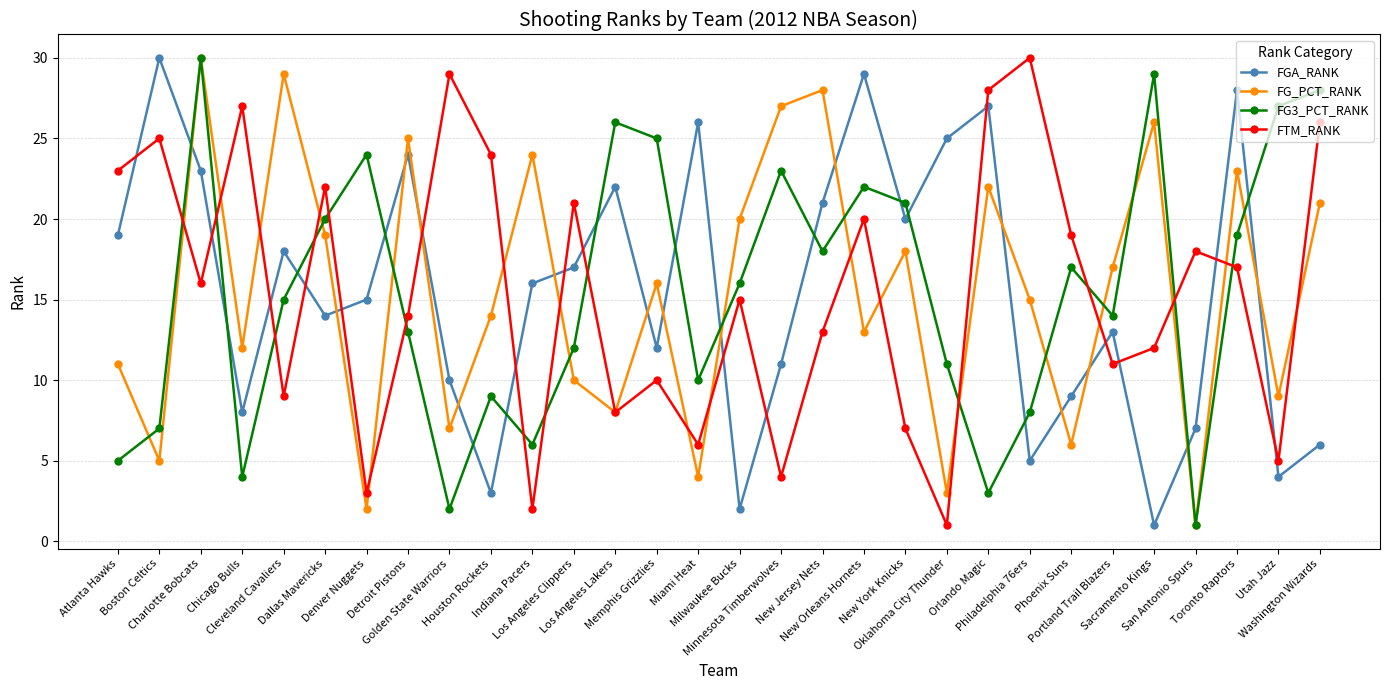

Where is FTM_RANK nearest to the value 15?

Milwaukee Bucks